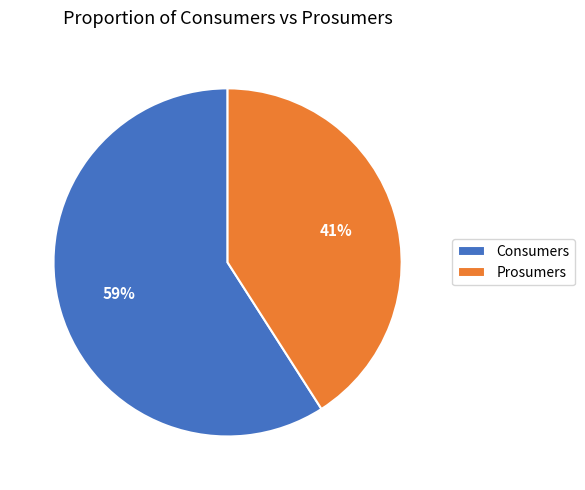

Does any single category account for the majority?

Yes